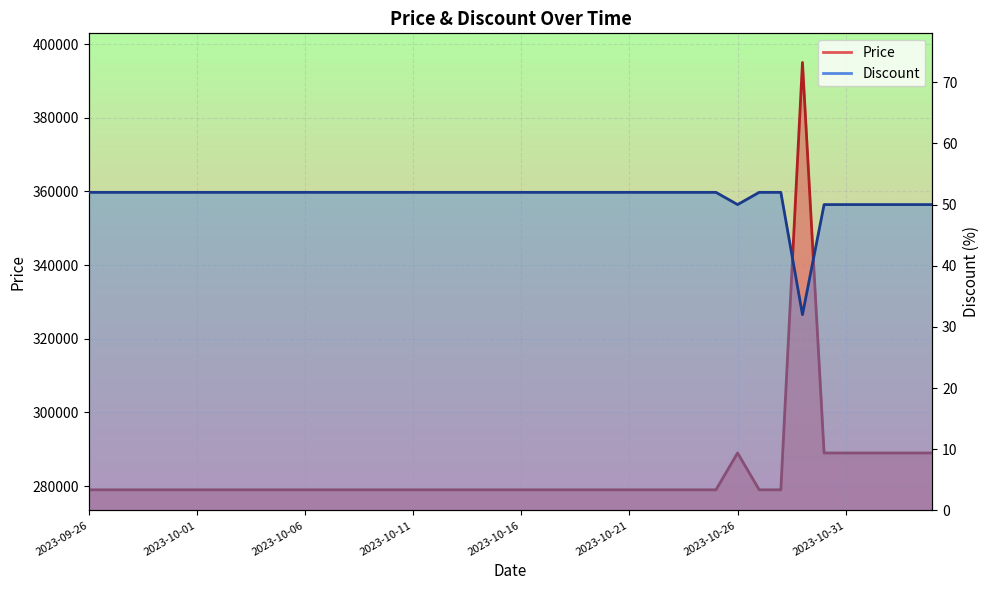

What is the sum of the Discount values at 2023-10-11 and 2023-09-27?

104